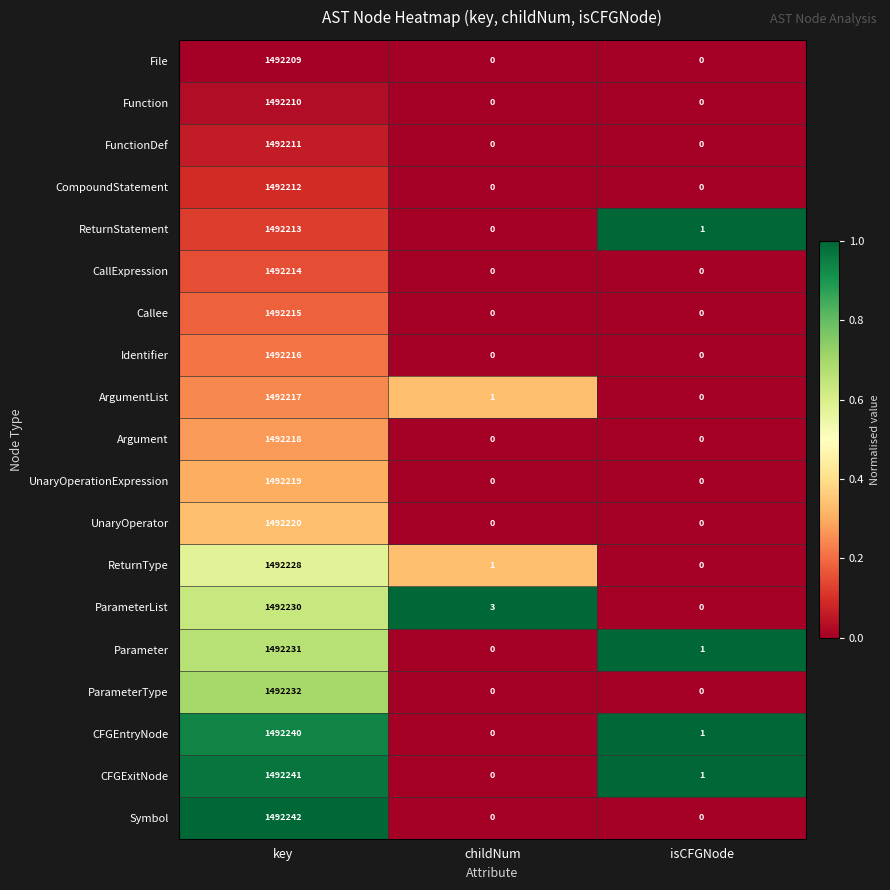

List the labels in order of ParameterList value, largest first.

key, childNum, isCFGNode